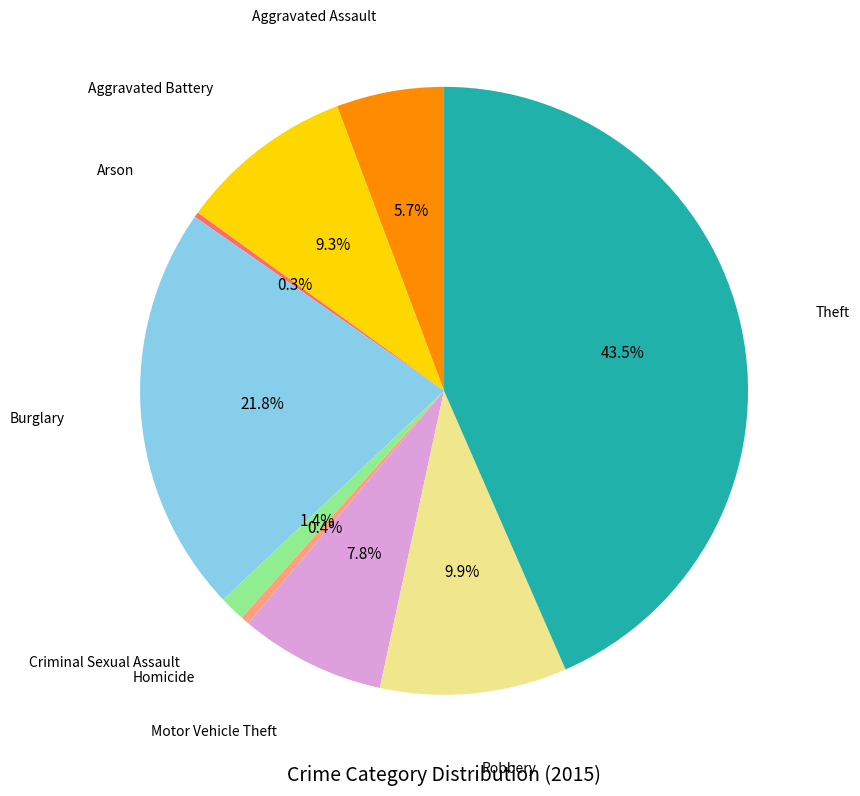

Is there a majority slice in this chart?

No